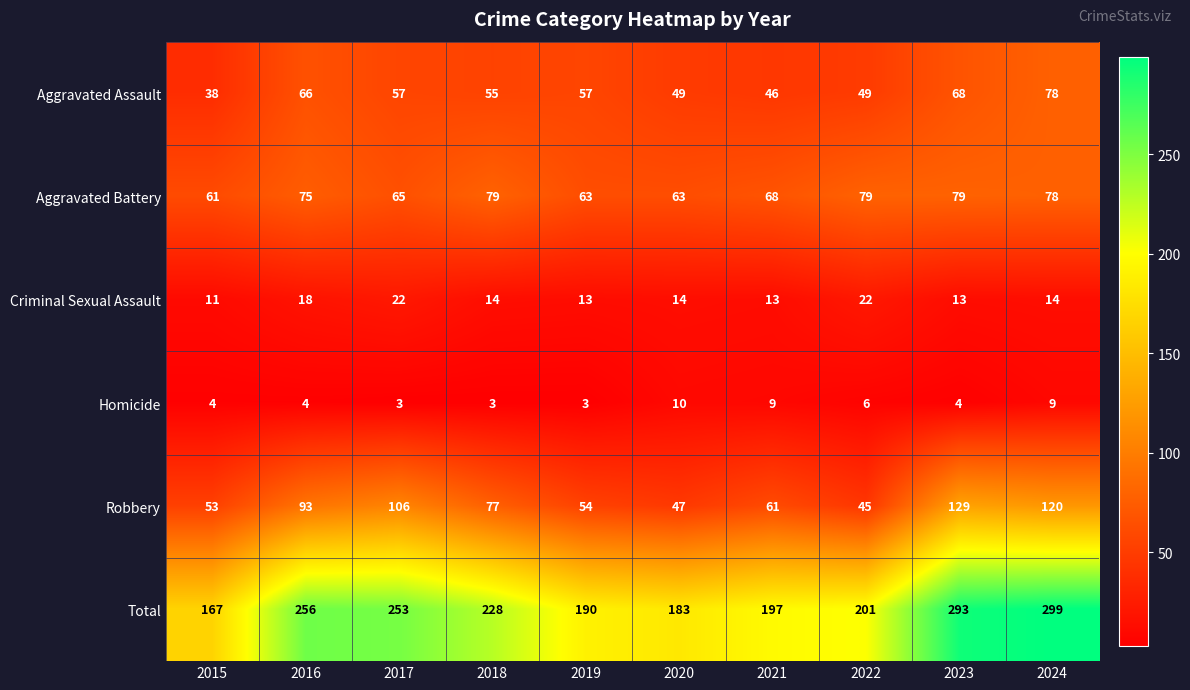

At how many categories does at least one series exceed 123?

10